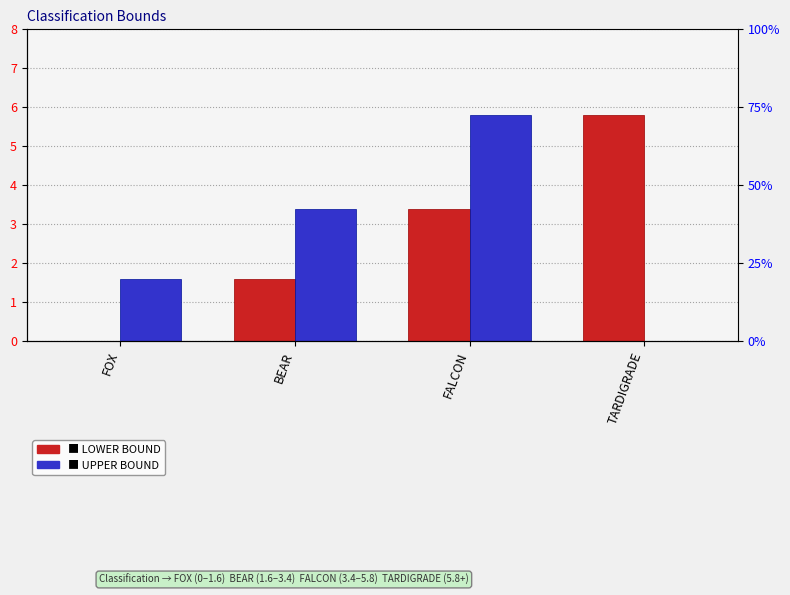

What position from the right is FALCON?

2